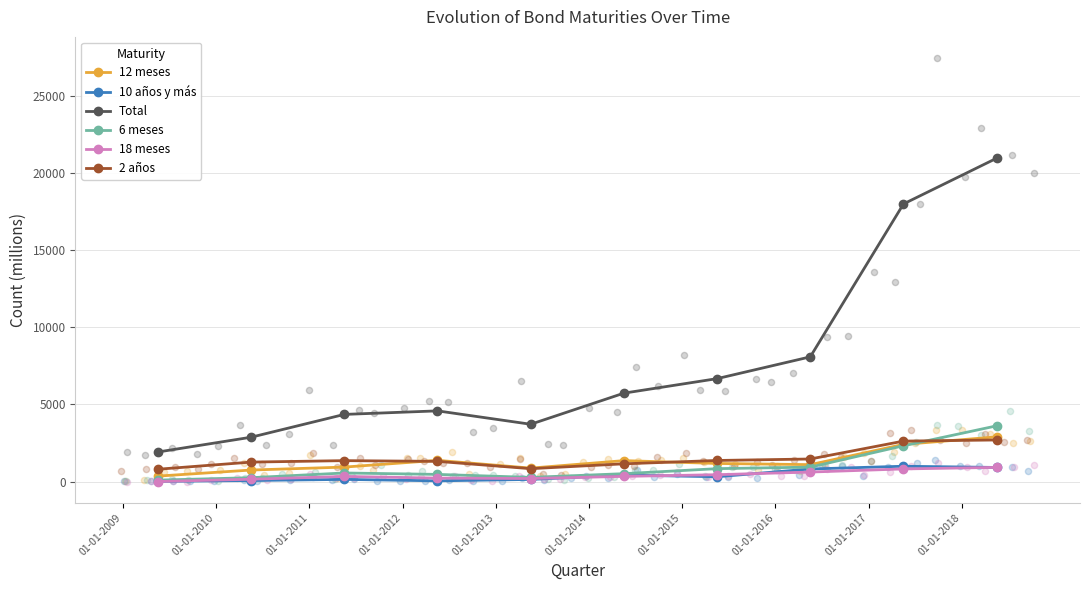

At how many categories does at least one series exceed 4588?

5